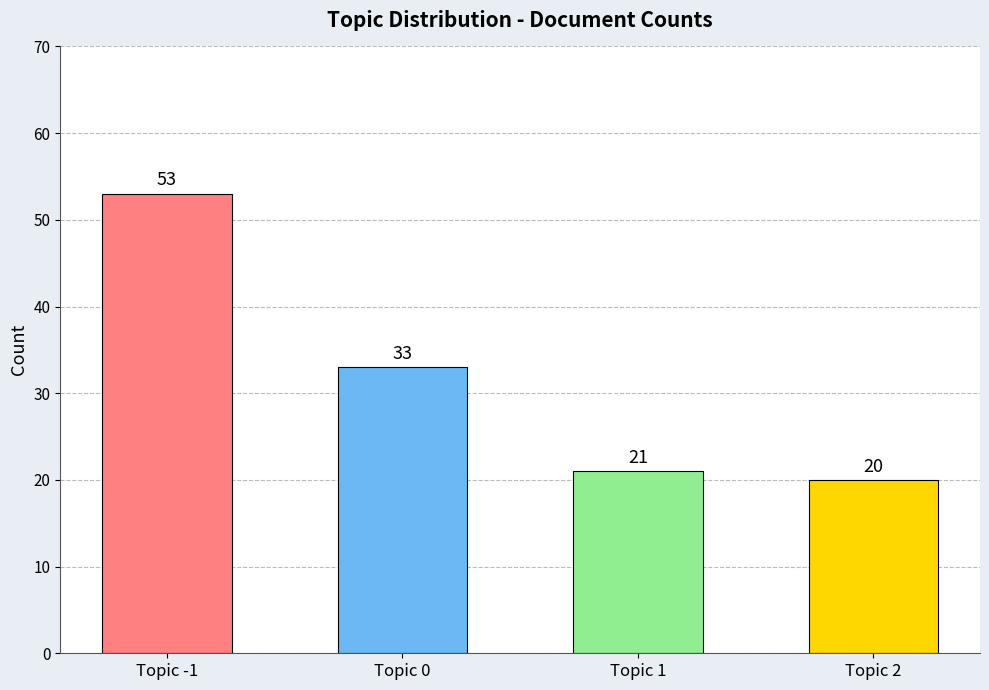

Reading left to right, list all the values displayed in this chart.

Topic -1=53	Topic 0=33	Topic 1=21	Topic 2=20